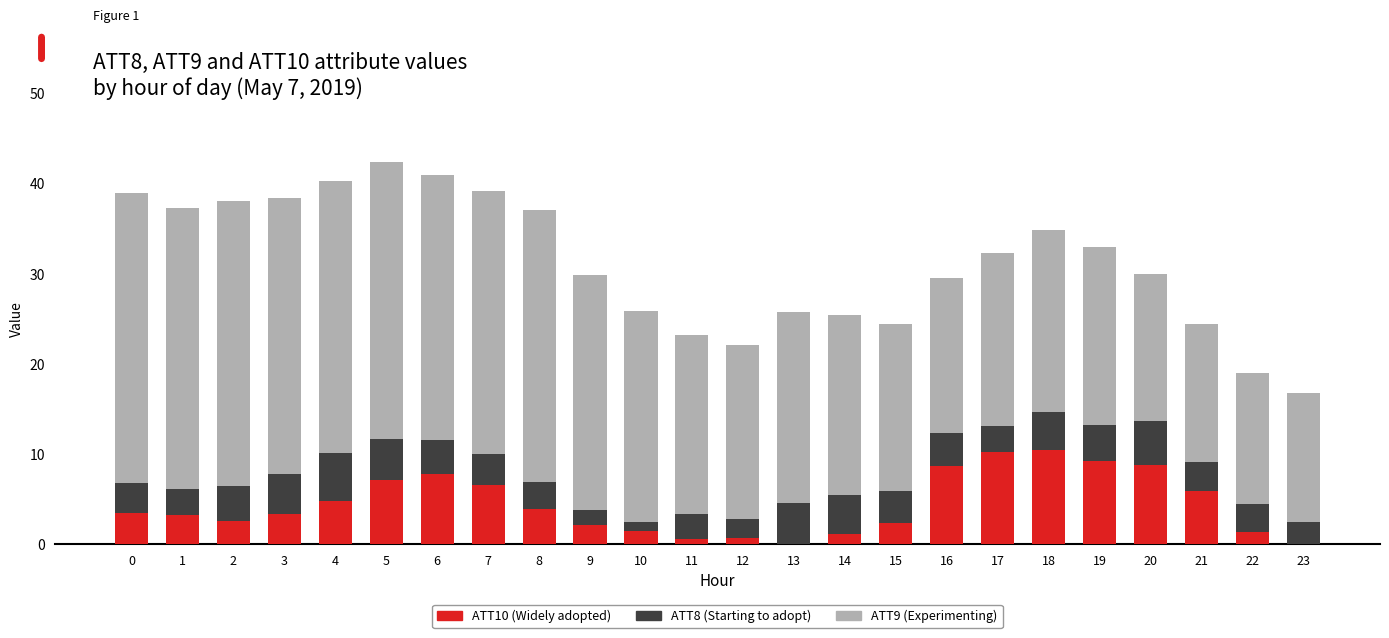

The value of ATT10 (Widely adopted) at 13 is 0.0. True or false?

True